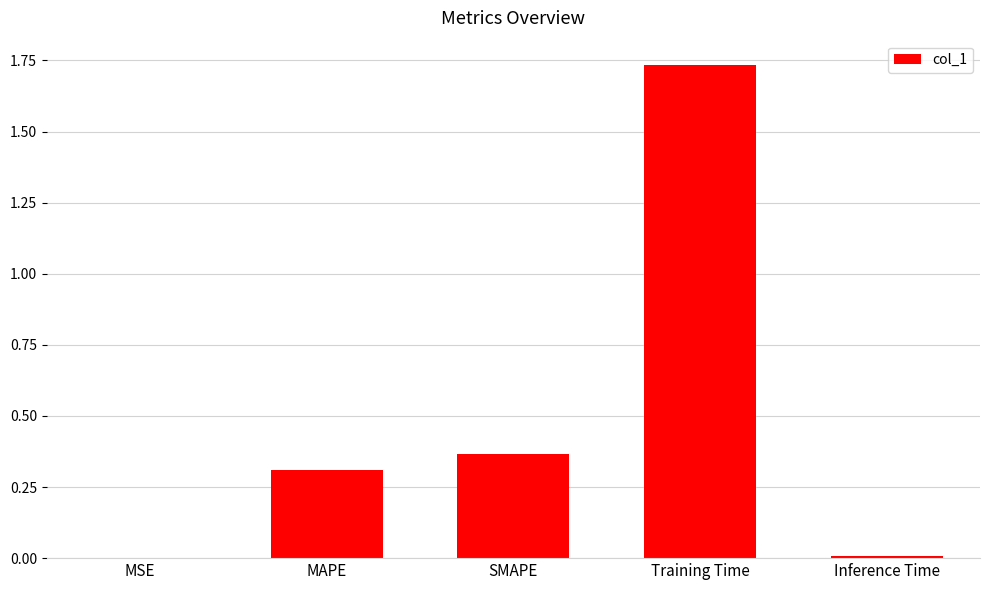

At which category does the chart reach its peak across all series?

Training Time